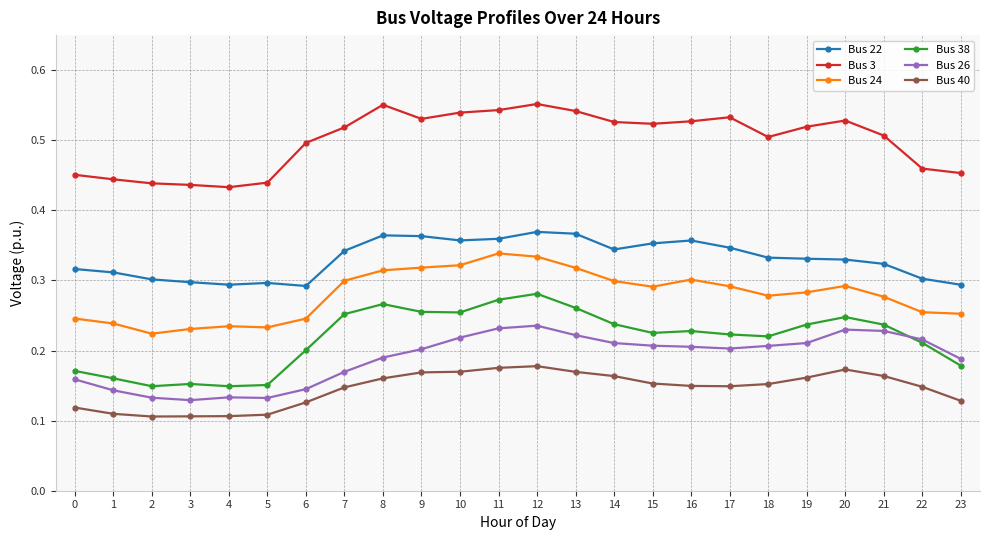

What is the total value across all series at 16?

1.8